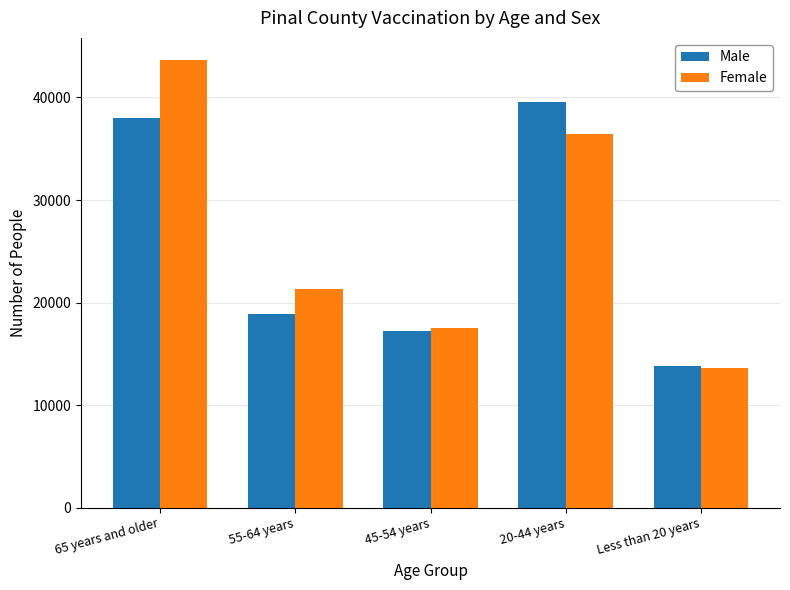

At how many categories does at least one series exceed 31723?

2